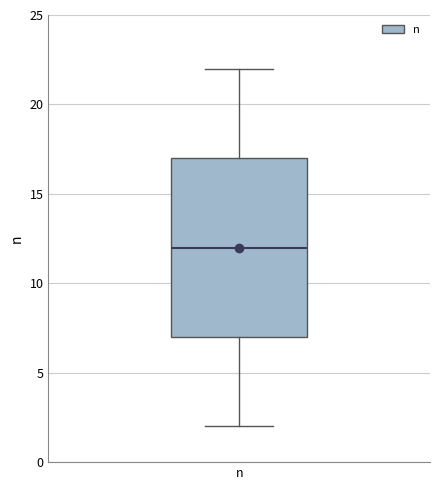

Read this box plot against the y-axis: the position of the median line, the range covered by the box, and the ends of both whiskers. The values are not printed on the chart, so give them approximately, as read against the axis.

median 12, box 7 to 17, whiskers 2 to 22